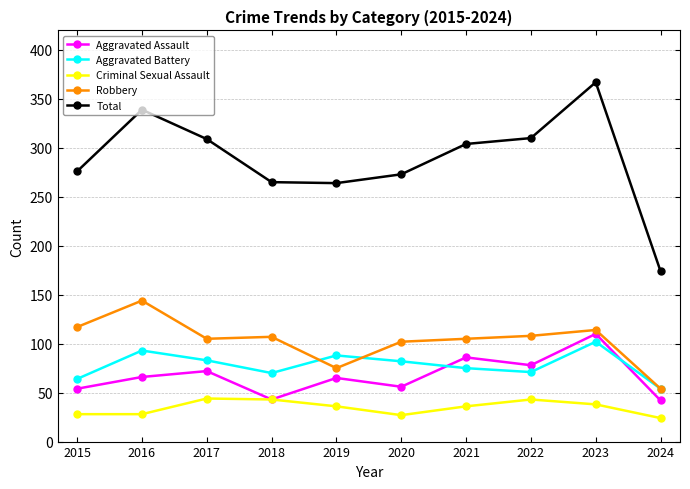

Rank the series by their maximum value, from lowest to highest.

Criminal Sexual Assault, Aggravated Battery, Aggravated Assault, Robbery, Total